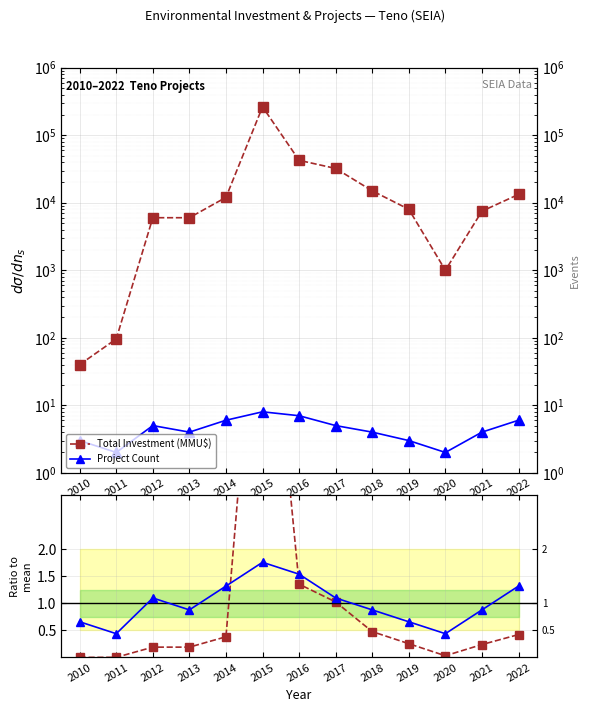

Rank the categories by Total Investment (MMU$) value from highest to lowest.

2015, 2016, 2017, 2018, 2022, 2014, 2019, 2021, 2012, 2013, 2020, 2011, 2010